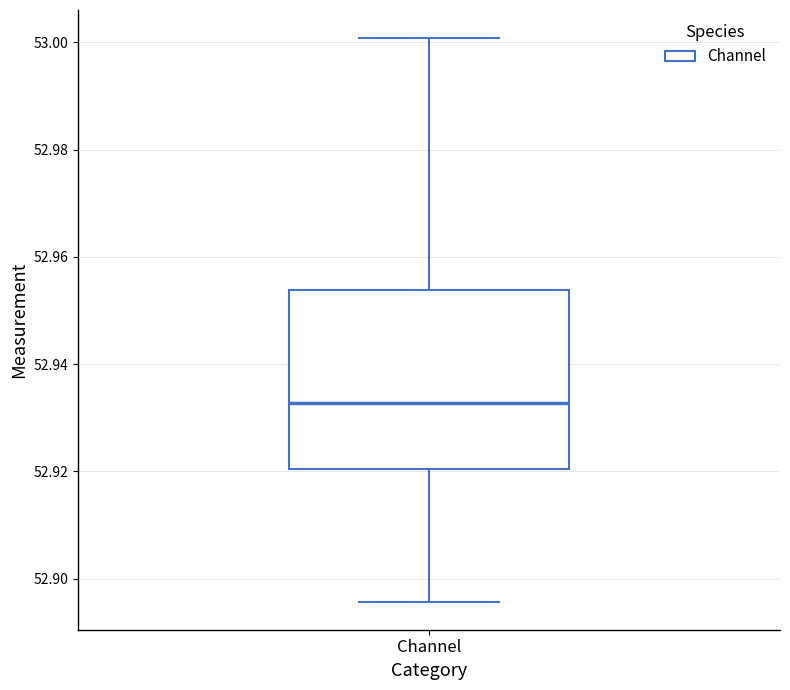

Where does the lower whisker of the box for Channel end on the y-axis? The values are not printed on the chart, so give them approximately, as read against the axis.

52.896